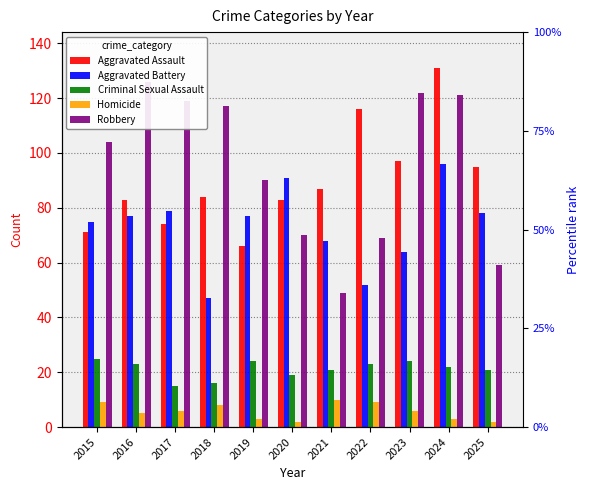

Reading left to right, extract all data points from this chart.

Aggravated Assault: 71	83	74	84	66	83	87	116	97	131	95
Aggravated Battery: 75	77	79	47	77	91	68	52	64	96	78
Criminal Sexual Assault: 25	23	15	16	24	19	21	23	24	22	21
Homicide: 9	5	6	8	3	2	10	9	6	3	2
Robbery: 104	126	119	117	90	70	49	69	122	121	59